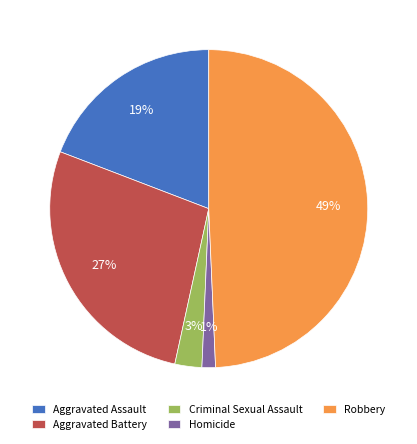

Which slice is the largest?

Robbery